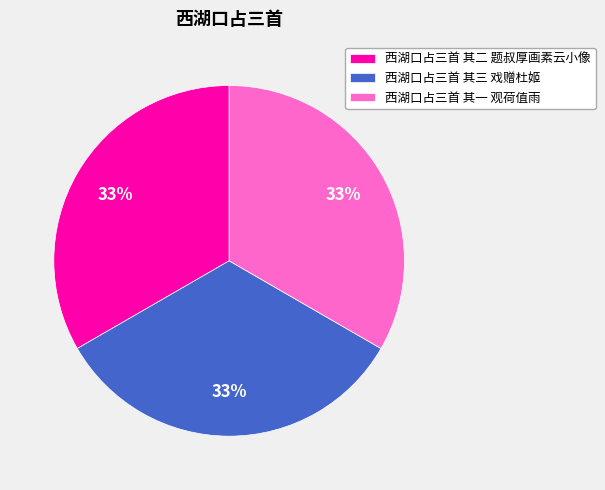

Approximately how many times larger is the value at 西湖口占三首 其二 题叔厚画素云小像 compared to 西湖口占三首 其一 观荷值雨?

1.0